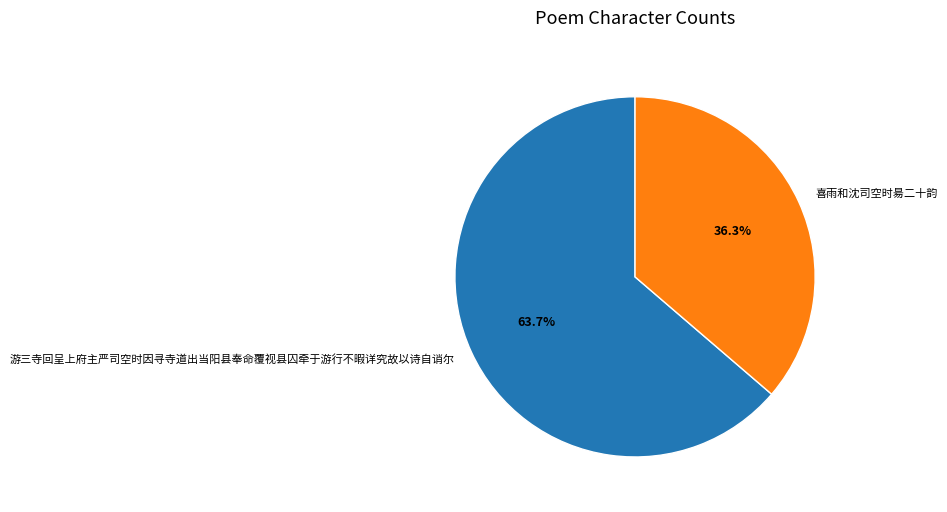

Which category has the smallest portion of the pie?

喜雨和沈司空时昜二十韵